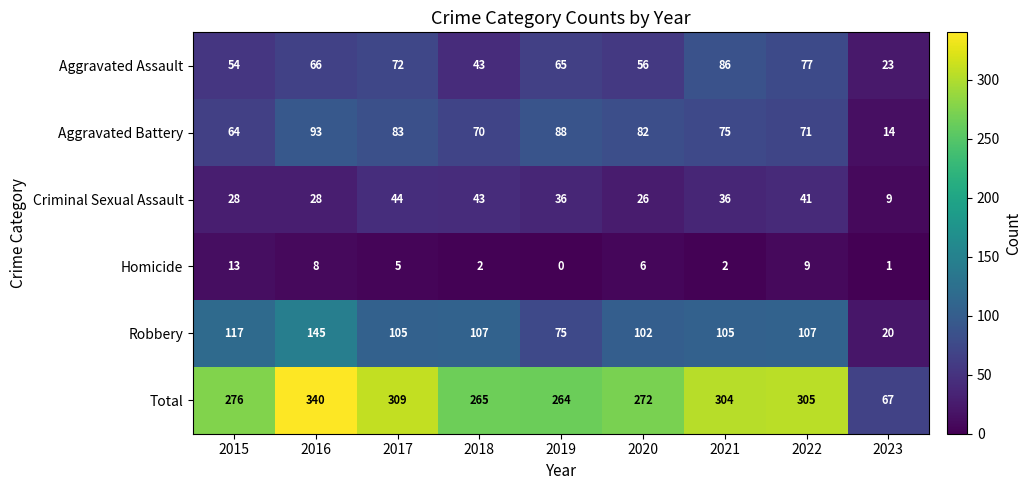

Read the Homicide value at 2016, to the nearest 5.

10